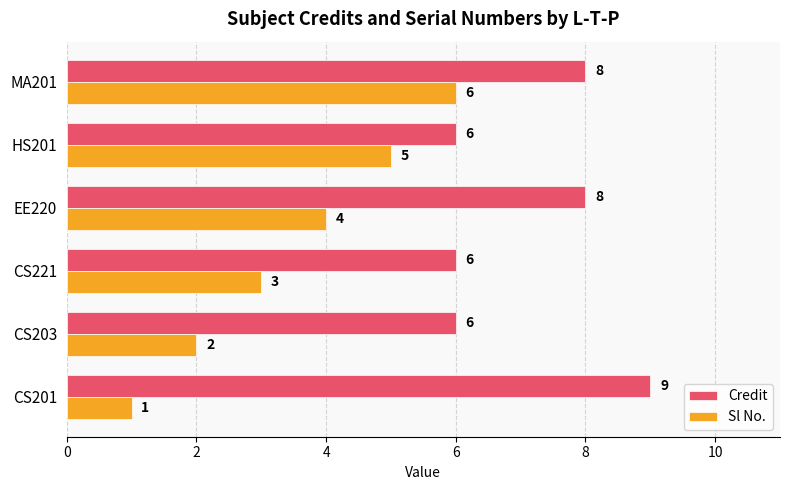

True or false: Credit has a value of 6 at CS203.

True